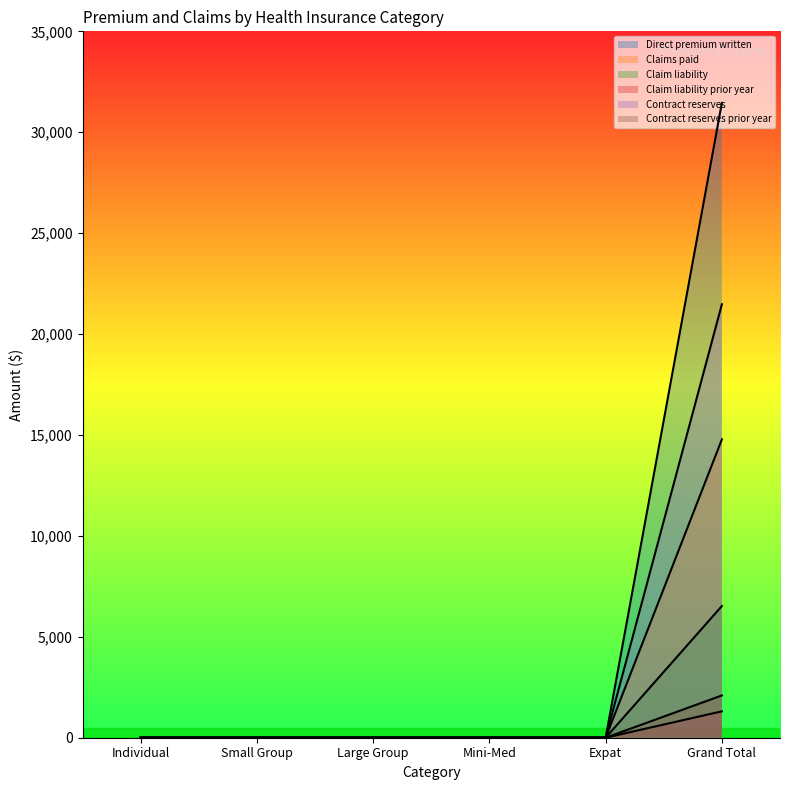

True or false: Contract reserves and Claim liability prior year intersect in this chart.

False